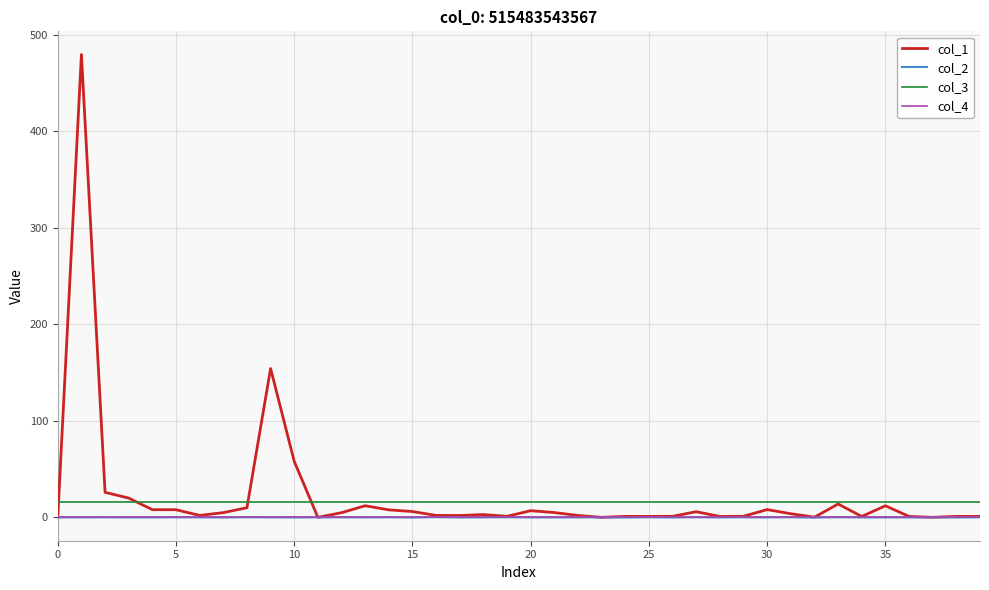

Count the number of data series in this chart.

4